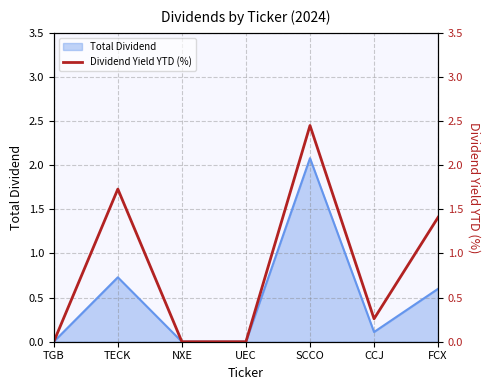

The Total Dividend series shows 0.0 at UEC. True or false?

True